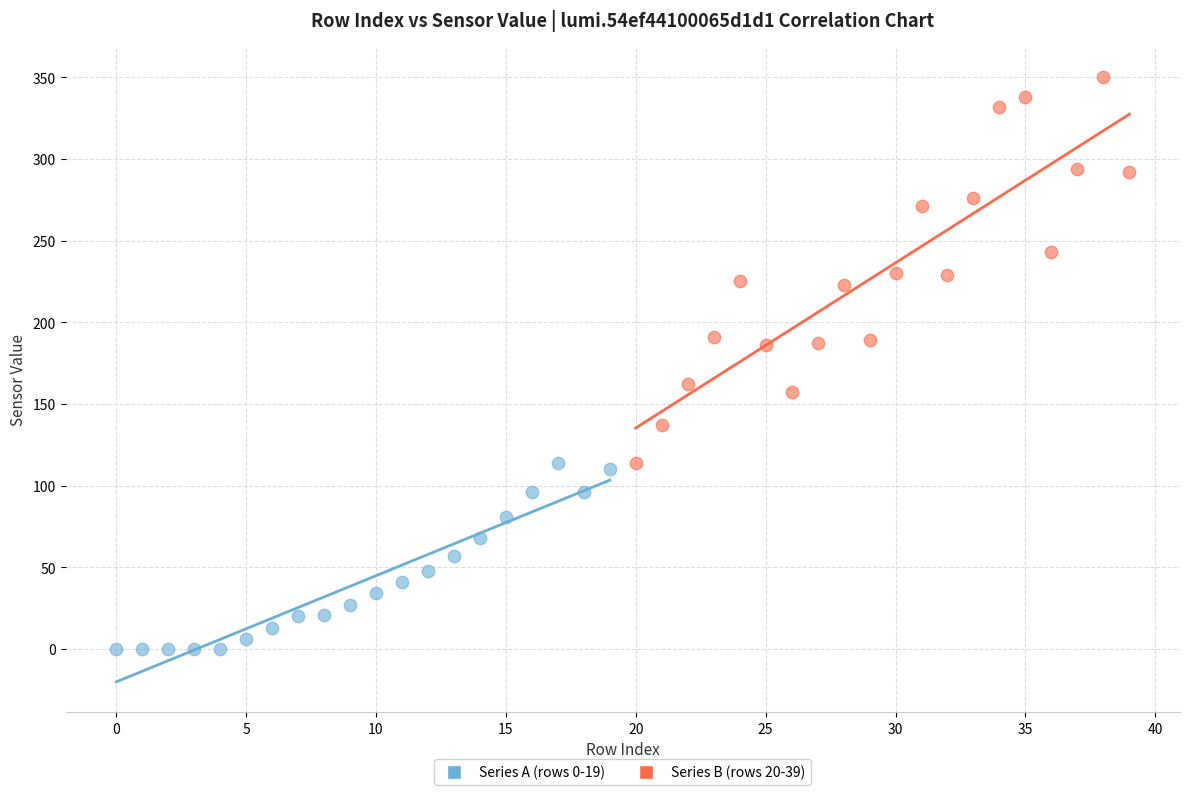

Which series contains the highest Y value?

Series B (rows 20-39)